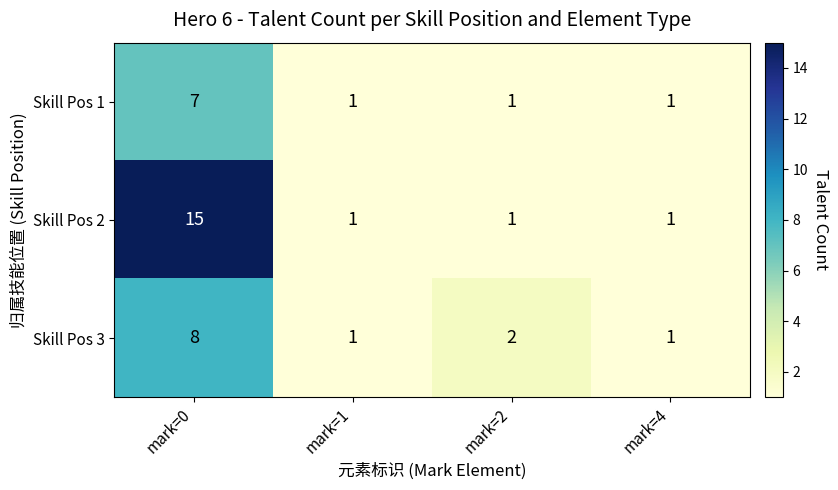

How many series are shown in this chart?

3